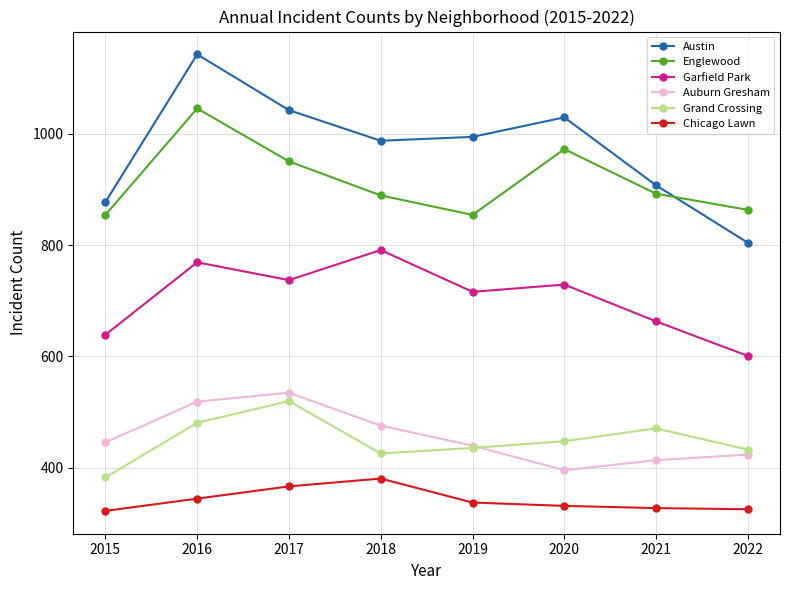

Which series has the largest total across all categories?

Austin